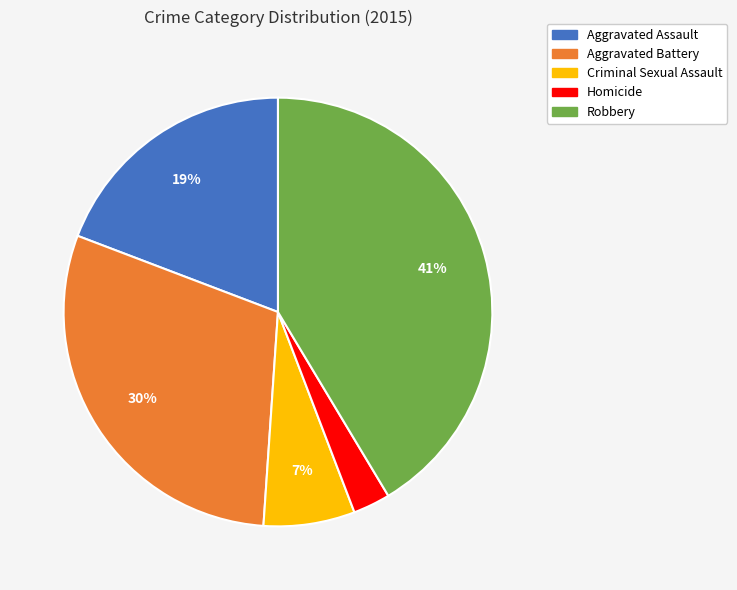

Rank the categories by value from lowest to highest.

Homicide, Criminal Sexual Assault, Aggravated Assault, Aggravated Battery, Robbery